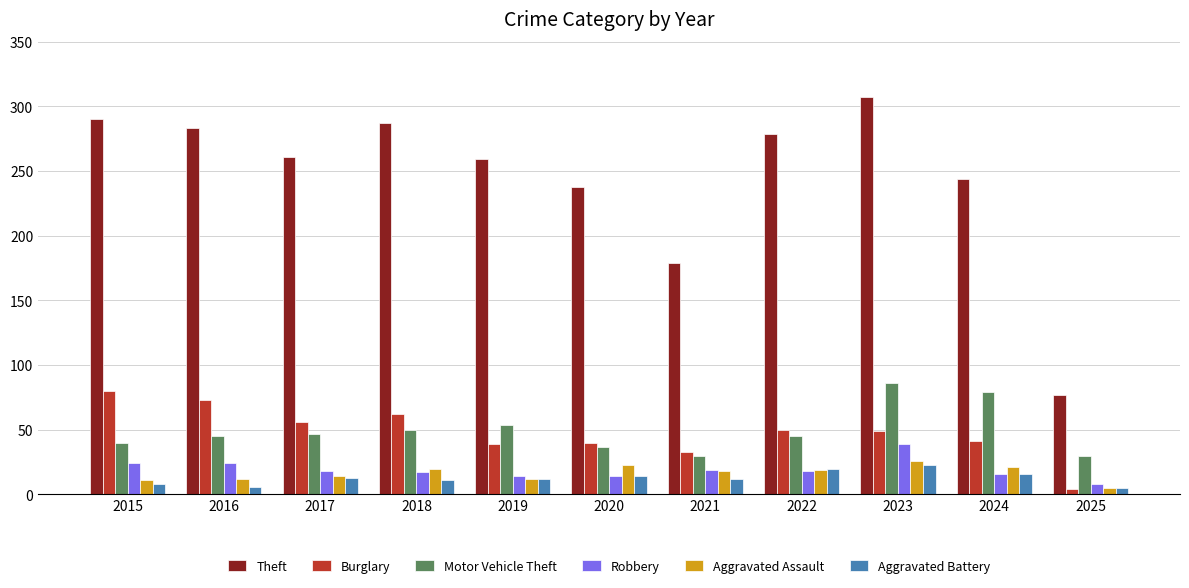

At 2016, list the series in order from smallest to largest.

Aggravated Battery, Aggravated Assault, Robbery, Motor Vehicle Theft, Burglary, Theft